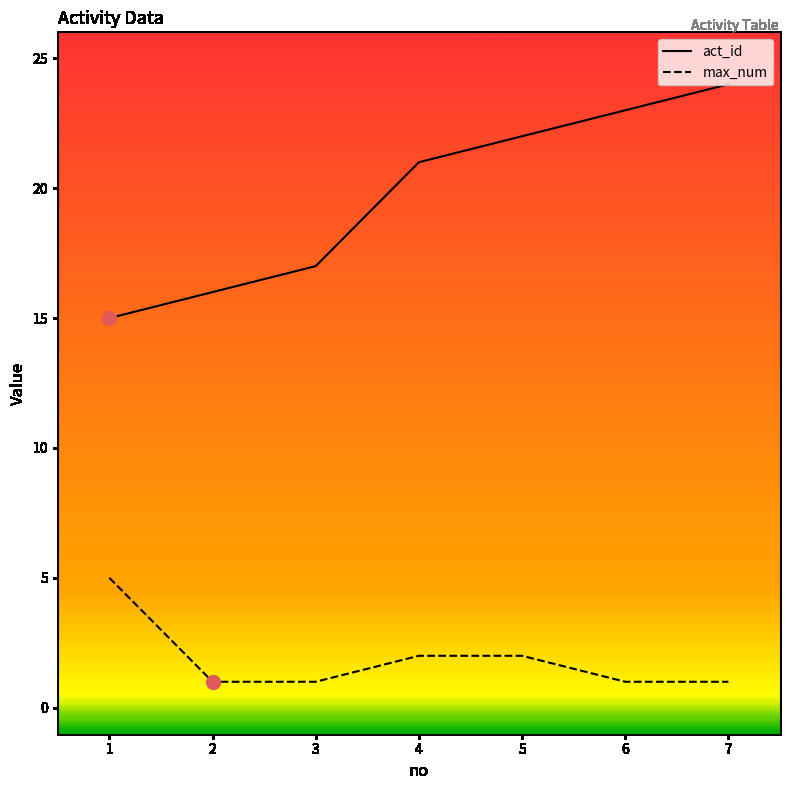

What is the difference between the highest and lowest values at 1?

10